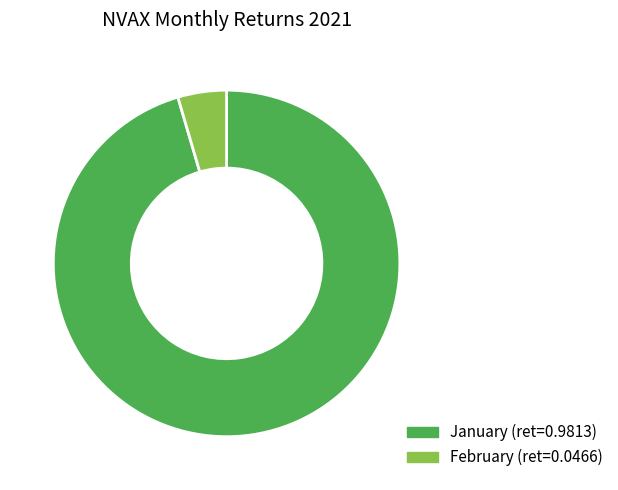

Is there a majority slice in this chart?

Yes